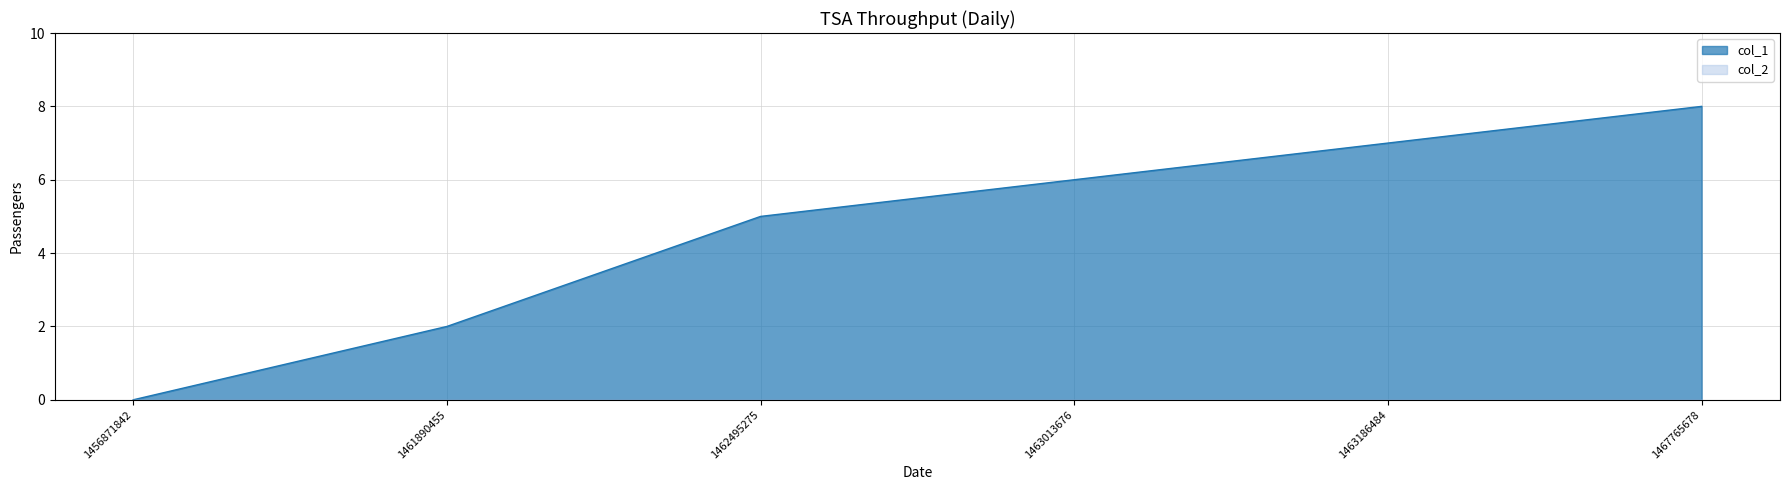

What is the average value?

5